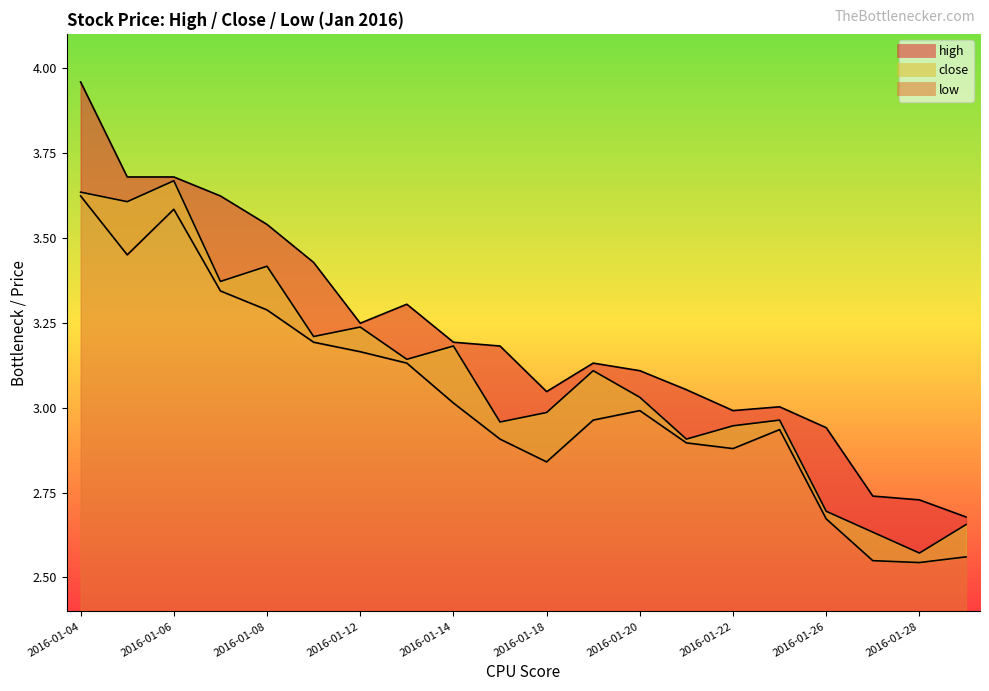

Between 2016-01-12 and 2016-01-15, which series saw the biggest shift?

close